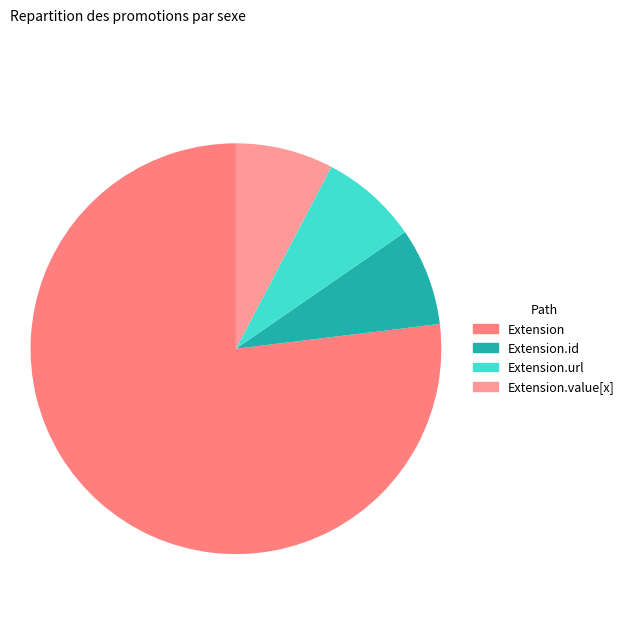

Is there any slice that represents more than half of the pie?

Yes